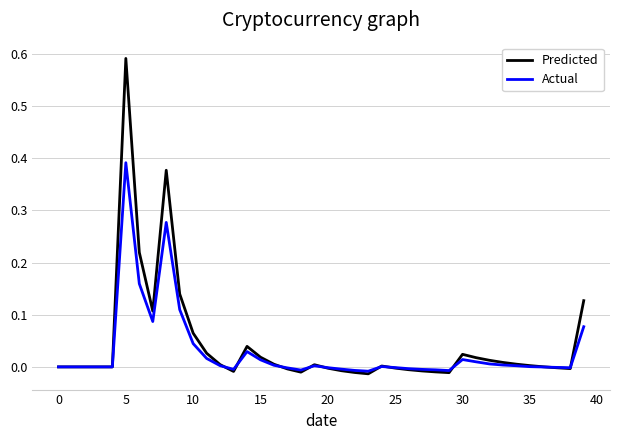

Which series has the largest range (max minus min)?

Predicted